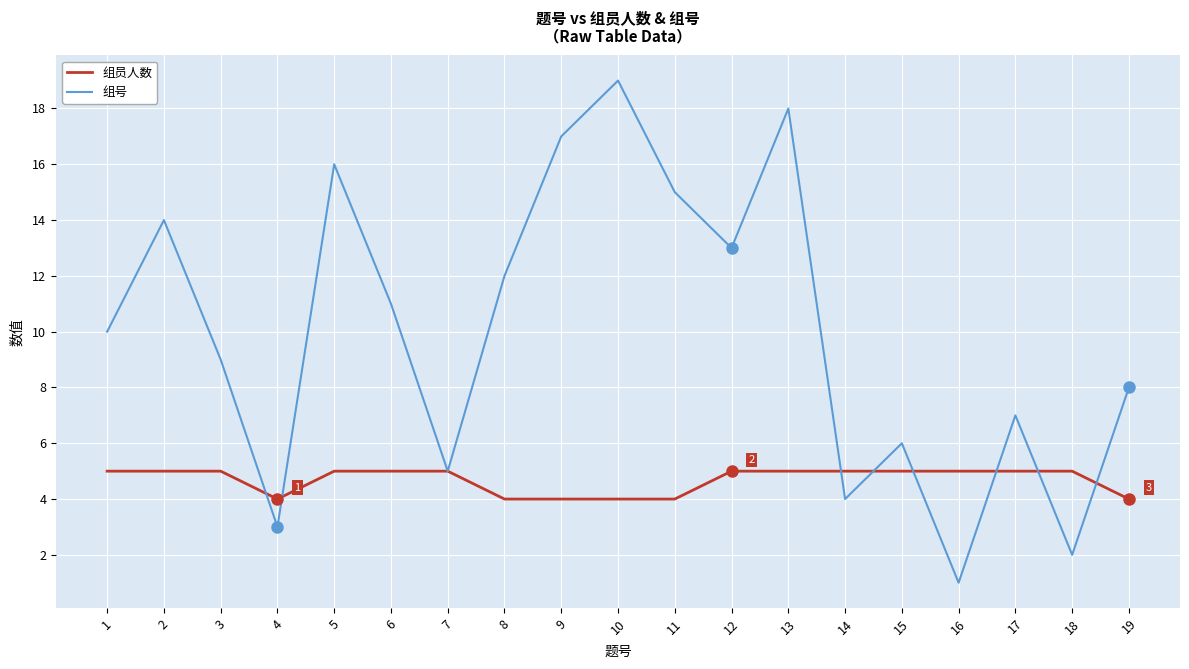

Reading right to left, transcribe all the data shown in this chart.

组员人数: 19=4	18=5	17=5	16=5	15=5	14=5	13=5	12=5	11=4	10=4	9=4	8=4	7=5	6=5	5=5	4=4	3=5	2=5	1=5
组号: 19=8	18=2	17=7	16=1	15=6	14=4	13=18	12=13	11=15	10=19	9=17	8=12	7=5	6=11	5=16	4=3	3=9	2=14	1=10